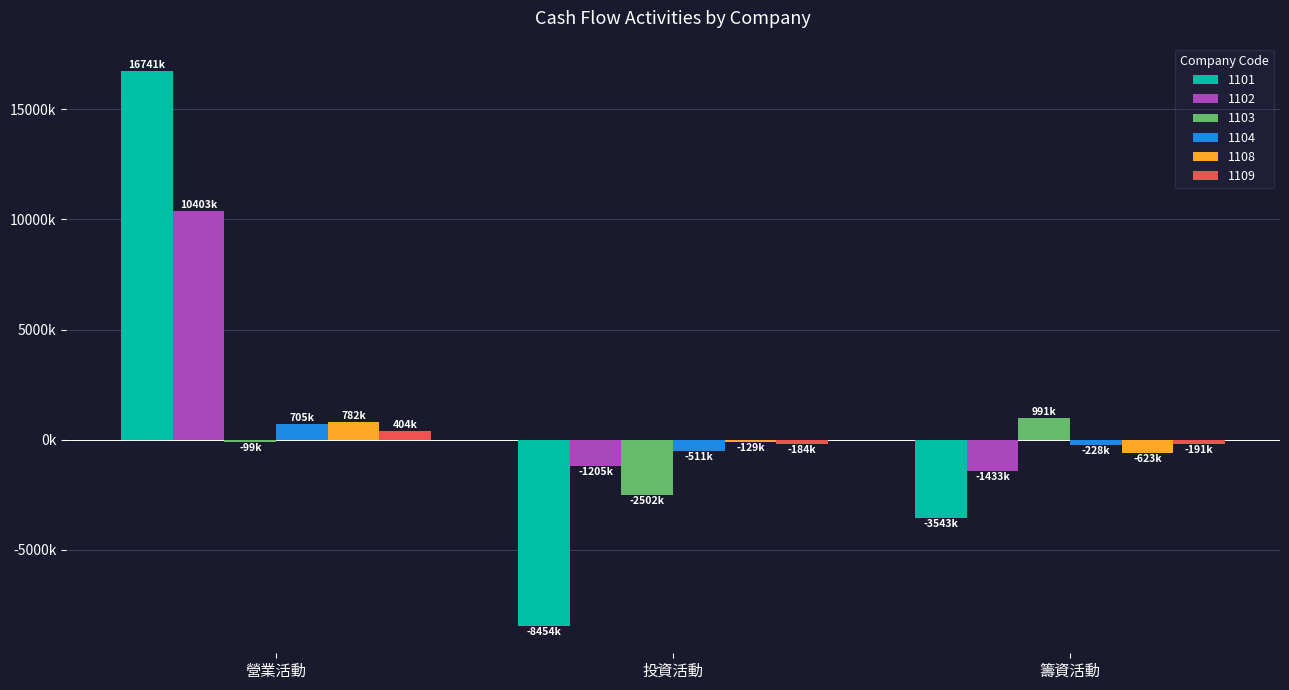

What is the label of the 1st bar from the right?

籌資活動